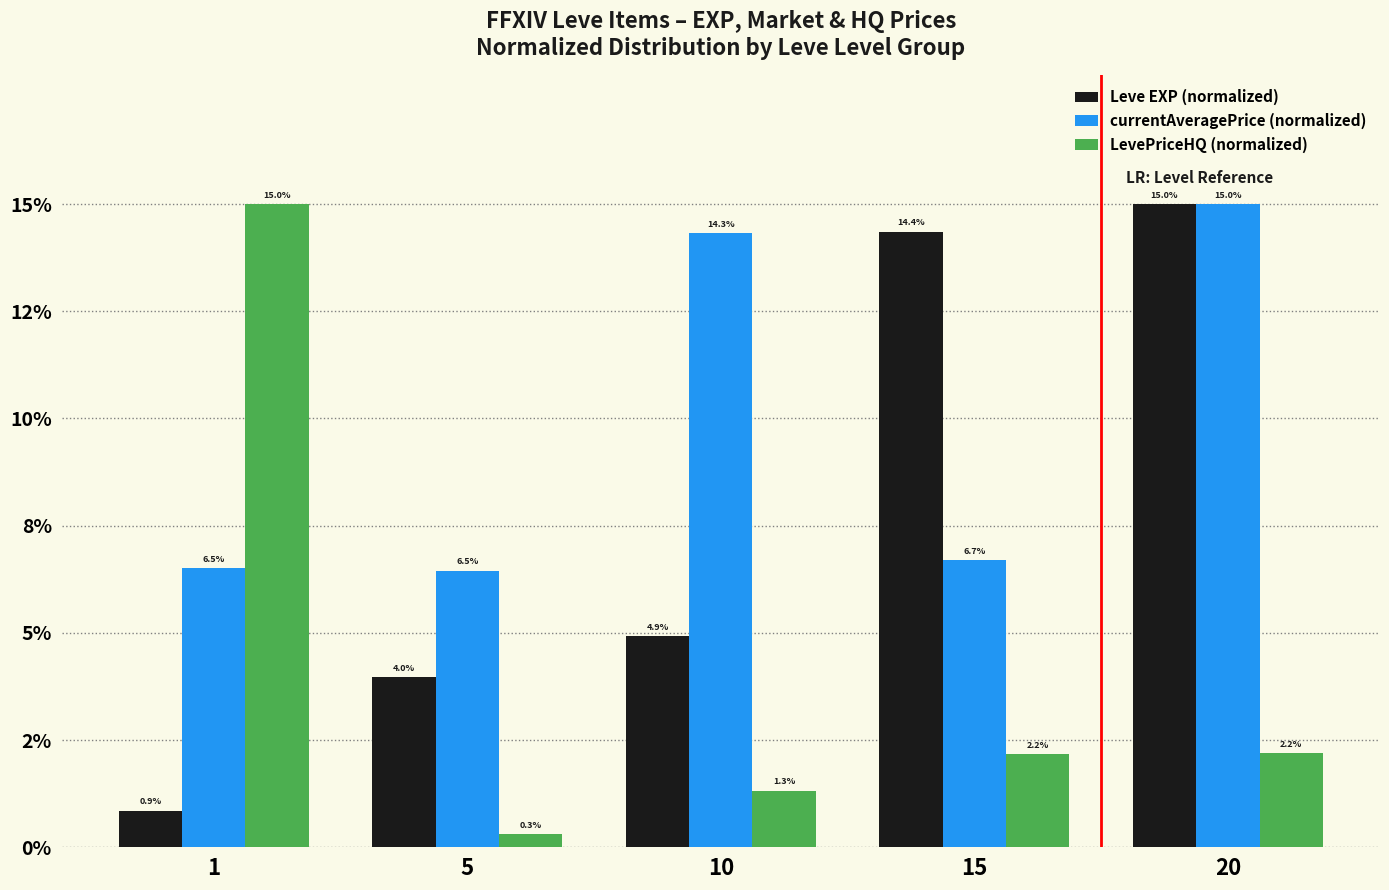

What are all the series names shown in the legend?

Leve EXP (normalized), currentAveragePrice (normalized), LevePriceHQ (normalized)